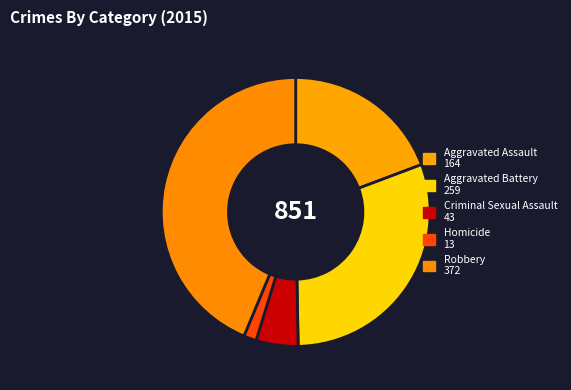

Count the number of slices in the pie.

5